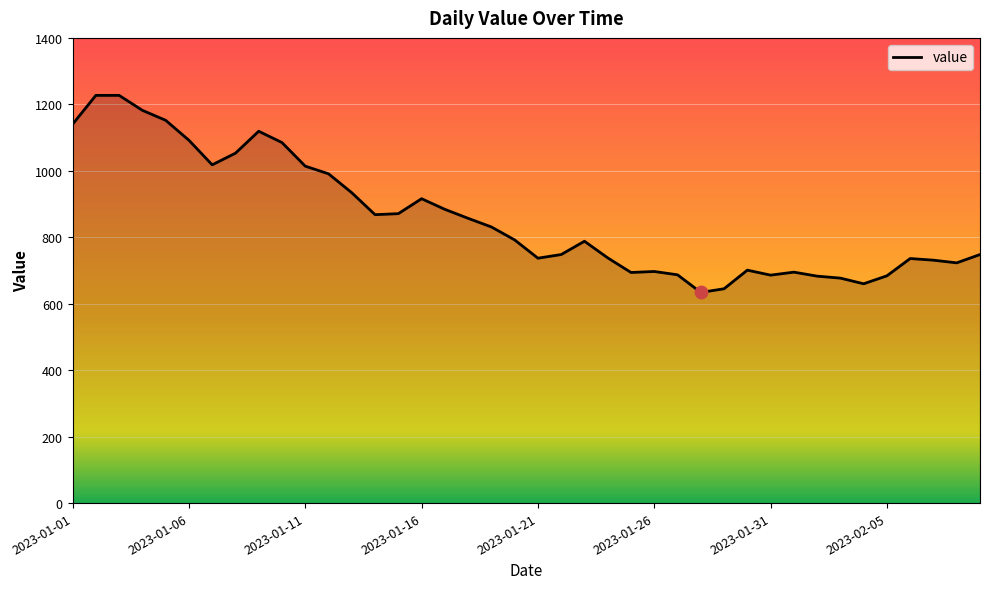

What is the difference between the maximum and minimum values?

593